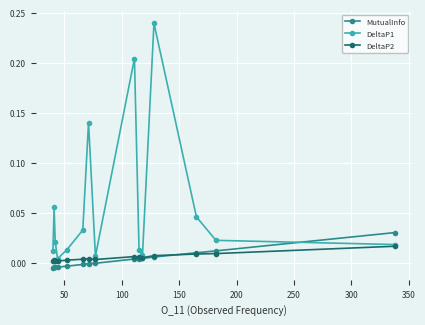

True or false: DeltaP2 and DeltaP1 cross at least once.

False